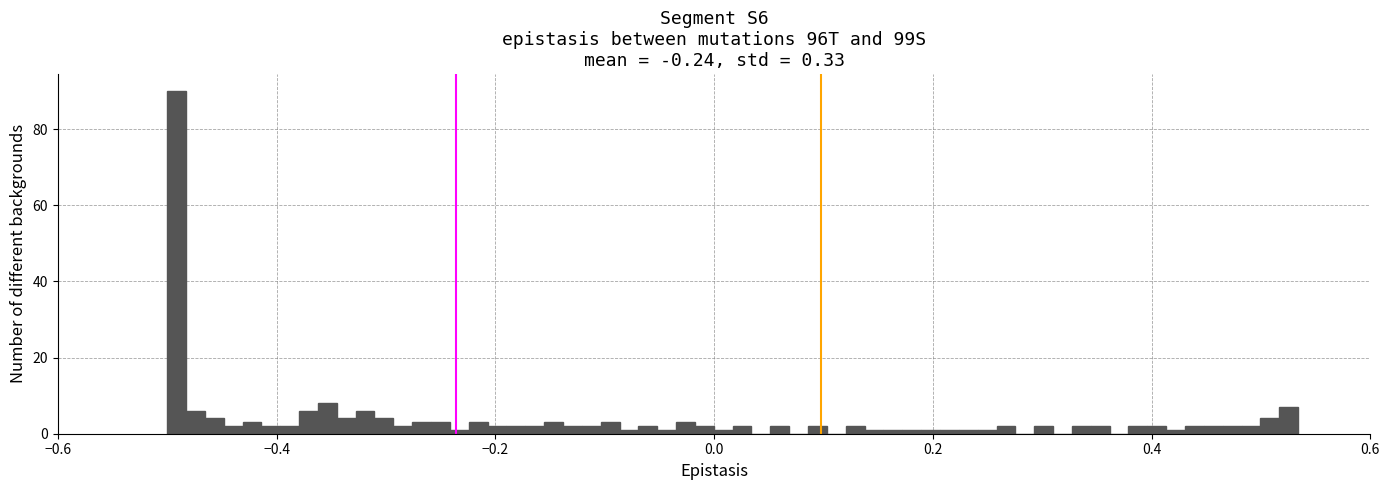

Read against the x-axis, roughly where is the centre of the tallest bar?

-0.50